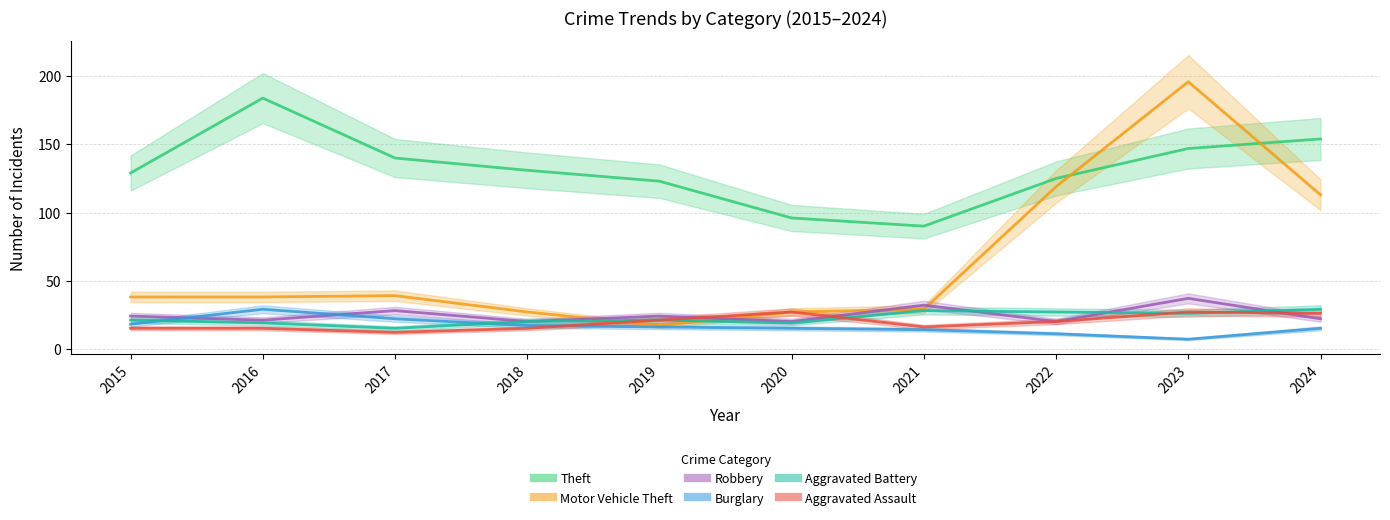

Is the value of Motor Vehicle Theft at 2015 greater than the value of Aggravated Assault at 2020?

Yes